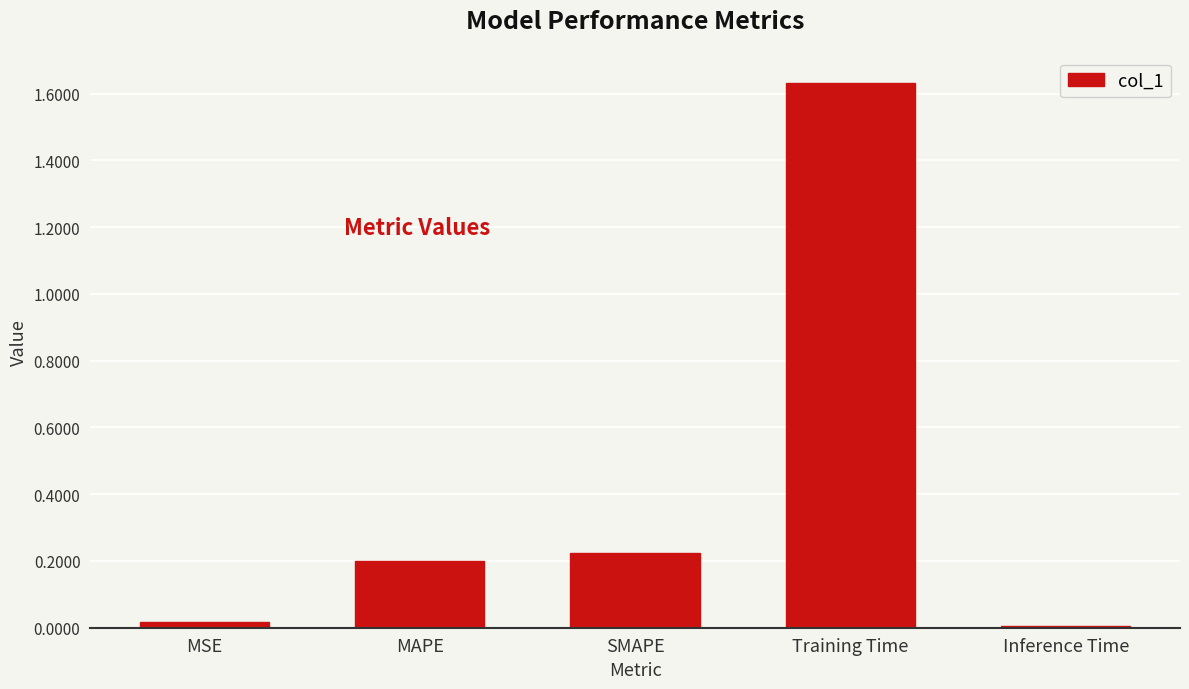

What is the average value?

0.4